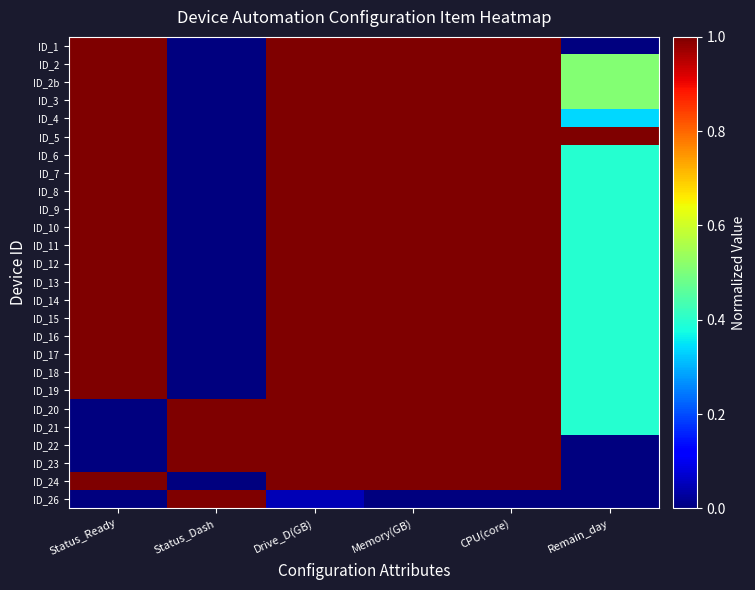

Reading right to left, extract all data points from this chart.

ID_1: Remain_day=0.0	CPU(core)=1.0	Memory(GB)=1.0	Drive_D(GB)=1.0	Status_Dash=0.0	Status_Ready=1.0
ID_2: Remain_day=0.5	CPU(core)=1.0	Memory(GB)=1.0	Drive_D(GB)=1.0	Status_Dash=0.0	Status_Ready=1.0
ID_2b: Remain_day=0.5	CPU(core)=1.0	Memory(GB)=1.0	Drive_D(GB)=1.0	Status_Dash=0.0	Status_Ready=1.0
ID_3: Remain_day=0.5	CPU(core)=1.0	Memory(GB)=1.0	Drive_D(GB)=1.0	Status_Dash=0.0	Status_Ready=1.0
ID_4: Remain_day=0.3	CPU(core)=1.0	Memory(GB)=1.0	Drive_D(GB)=1.0	Status_Dash=0.0	Status_Ready=1.0
ID_5: Remain_day=1.0	CPU(core)=1.0	Memory(GB)=1.0	Drive_D(GB)=1.0	Status_Dash=0.0	Status_Ready=1.0
ID_6: Remain_day=0.4	CPU(core)=1.0	Memory(GB)=1.0	Drive_D(GB)=1.0	Status_Dash=0.0	Status_Ready=1.0
ID_7: Remain_day=0.4	CPU(core)=1.0	Memory(GB)=1.0	Drive_D(GB)=1.0	Status_Dash=0.0	Status_Ready=1.0
ID_8: Remain_day=0.4	CPU(core)=1.0	Memory(GB)=1.0	Drive_D(GB)=1.0	Status_Dash=0.0	Status_Ready=1.0
ID_9: Remain_day=0.4	CPU(core)=1.0	Memory(GB)=1.0	Drive_D(GB)=1.0	Status_Dash=0.0	Status_Ready=1.0
ID_10: Remain_day=0.4	CPU(core)=1.0	Memory(GB)=1.0	Drive_D(GB)=1.0	Status_Dash=0.0	Status_Ready=1.0
ID_11: Remain_day=0.4	CPU(core)=1.0	Memory(GB)=1.0	Drive_D(GB)=1.0	Status_Dash=0.0	Status_Ready=1.0
ID_12: Remain_day=0.4	CPU(core)=1.0	Memory(GB)=1.0	Drive_D(GB)=1.0	Status_Dash=0.0	Status_Ready=1.0
ID_13: Remain_day=0.4	CPU(core)=1.0	Memory(GB)=1.0	Drive_D(GB)=1.0	Status_Dash=0.0	Status_Ready=1.0
ID_14: Remain_day=0.4	CPU(core)=1.0	Memory(GB)=1.0	Drive_D(GB)=1.0	Status_Dash=0.0	Status_Ready=1.0
ID_15: Remain_day=0.4	CPU(core)=1.0	Memory(GB)=1.0	Drive_D(GB)=1.0	Status_Dash=0.0	Status_Ready=1.0
ID_16: Remain_day=0.4	CPU(core)=1.0	Memory(GB)=1.0	Drive_D(GB)=1.0	Status_Dash=0.0	Status_Ready=1.0
ID_17: Remain_day=0.4	CPU(core)=1.0	Memory(GB)=1.0	Drive_D(GB)=1.0	Status_Dash=0.0	Status_Ready=1.0
ID_18: Remain_day=0.4	CPU(core)=1.0	Memory(GB)=1.0	Drive_D(GB)=1.0	Status_Dash=0.0	Status_Ready=1.0
ID_19: Remain_day=0.4	CPU(core)=1.0	Memory(GB)=1.0	Drive_D(GB)=1.0	Status_Dash=0.0	Status_Ready=1.0
ID_20: Remain_day=0.4	CPU(core)=1.0	Memory(GB)=1.0	Drive_D(GB)=1.0	Status_Dash=1.0	Status_Ready=0.0
ID_21: Remain_day=0.4	CPU(core)=1.0	Memory(GB)=1.0	Drive_D(GB)=1.0	Status_Dash=1.0	Status_Ready=0.0
ID_22: Remain_day=0.0	CPU(core)=1.0	Memory(GB)=1.0	Drive_D(GB)=1.0	Status_Dash=1.0	Status_Ready=0.0
ID_23: Remain_day=0.0	CPU(core)=1.0	Memory(GB)=1.0	Drive_D(GB)=1.0	Status_Dash=1.0	Status_Ready=0.0
ID_24: Remain_day=0.0	CPU(core)=1.0	Memory(GB)=1.0	Drive_D(GB)=1.0	Status_Dash=0.0	Status_Ready=1.0
ID_26: Remain_day=0.0	CPU(core)=0.0	Memory(GB)=0.0	Drive_D(GB)=0.1	Status_Dash=1.0	Status_Ready=0.0